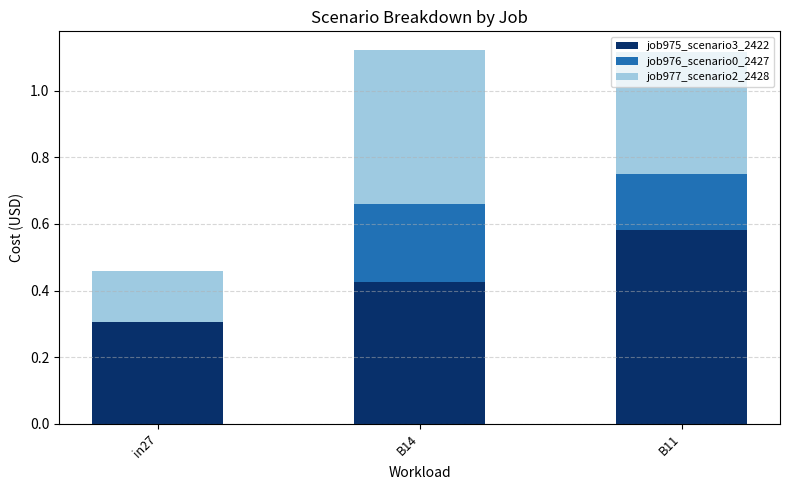

The job975_scenario3_2422 series shows 0.3 at B11. True or false?

False